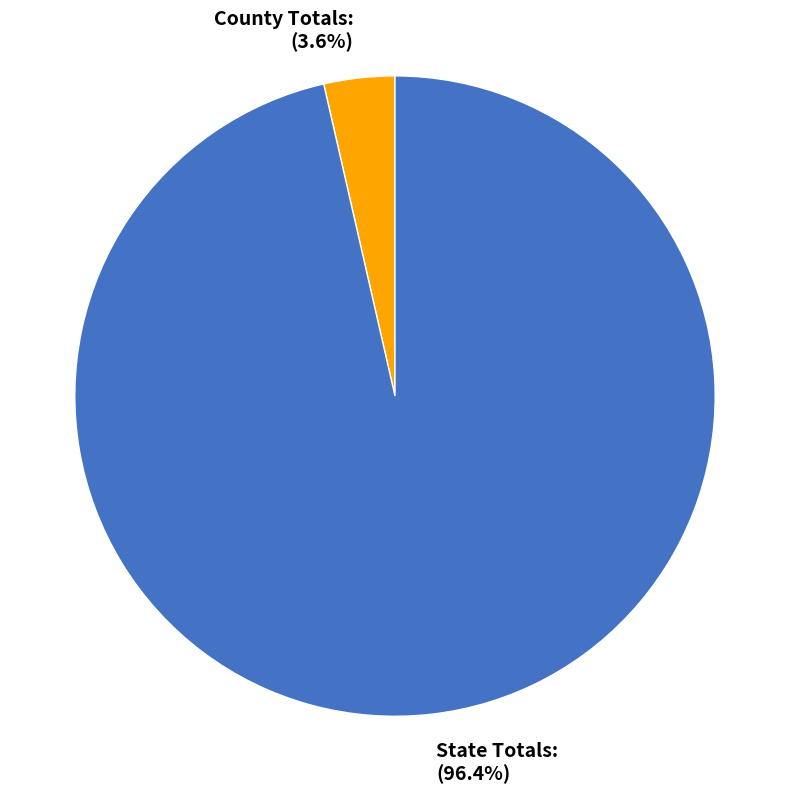

Which category has the biggest portion of the pie?

State Totals: